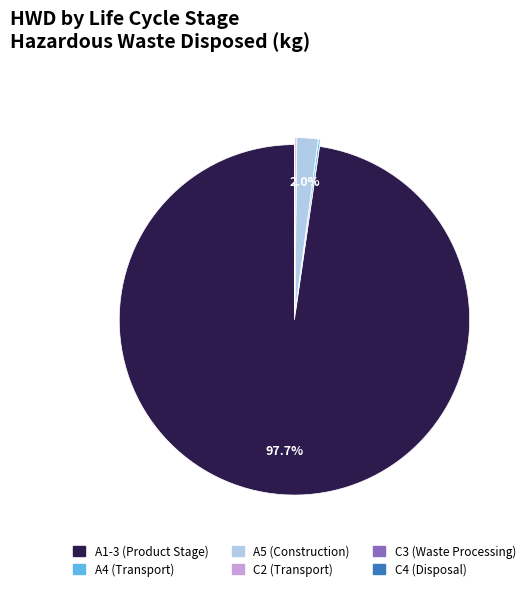

What is the largest slice in the pie chart?

A1-3 (Product Stage)